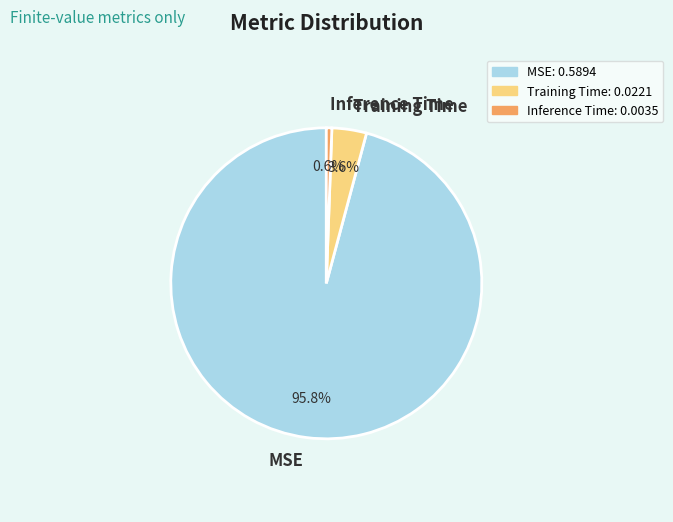

Is there any slice that represents more than half of the pie?

Yes